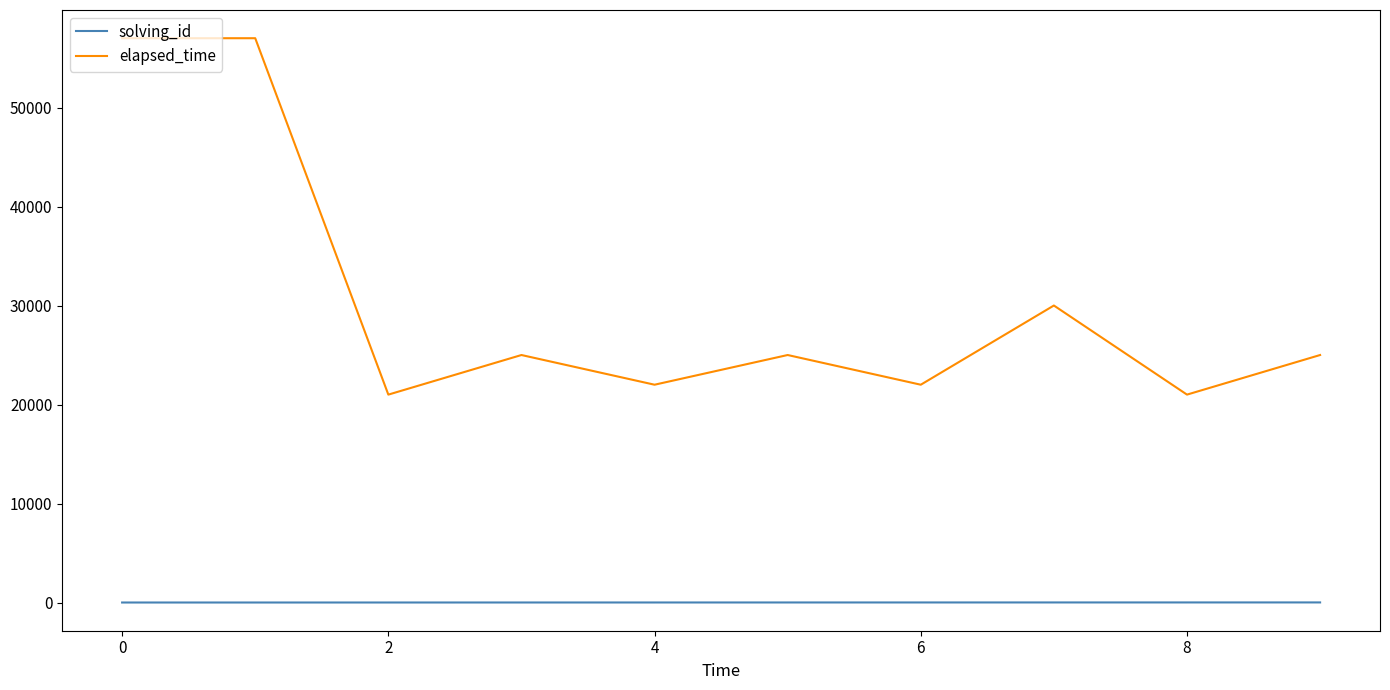

Count the number of categories in the chart.

10